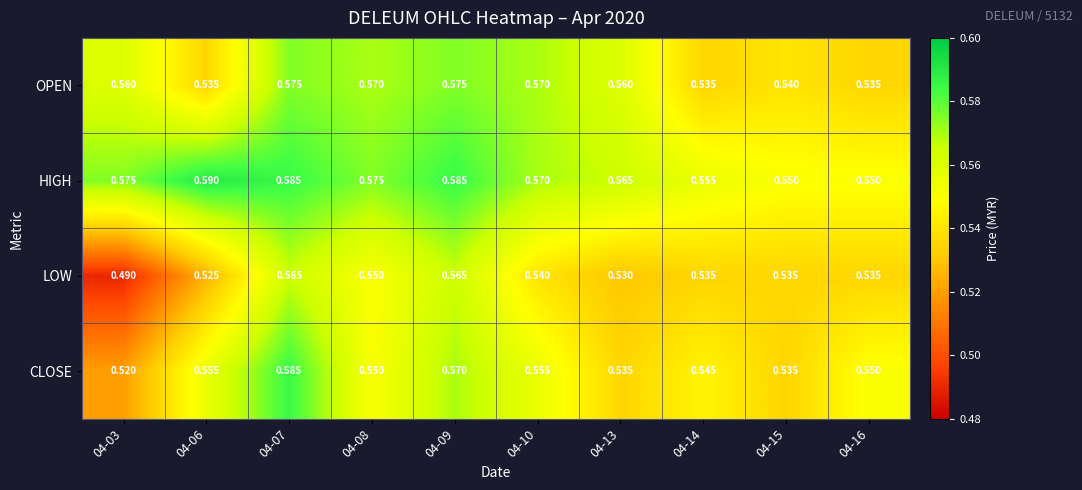

Which series changed the most between 04-07 and 04-08?

CLOSE